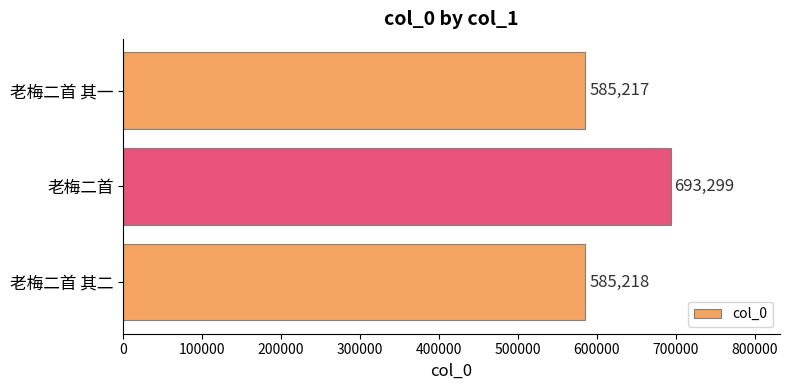

How many series are shown in this chart?

1